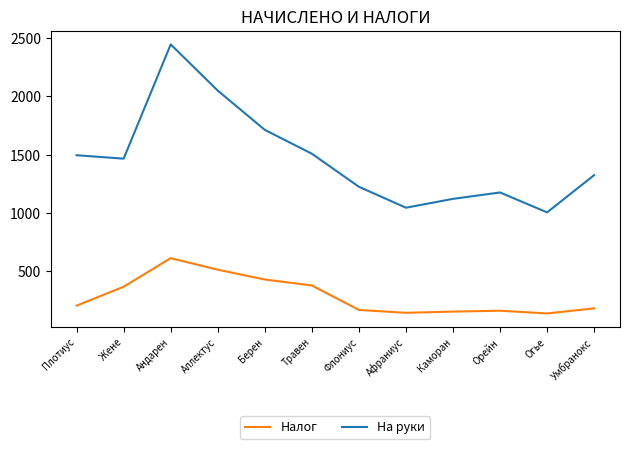

What is the average value of the Налог series?

286.7